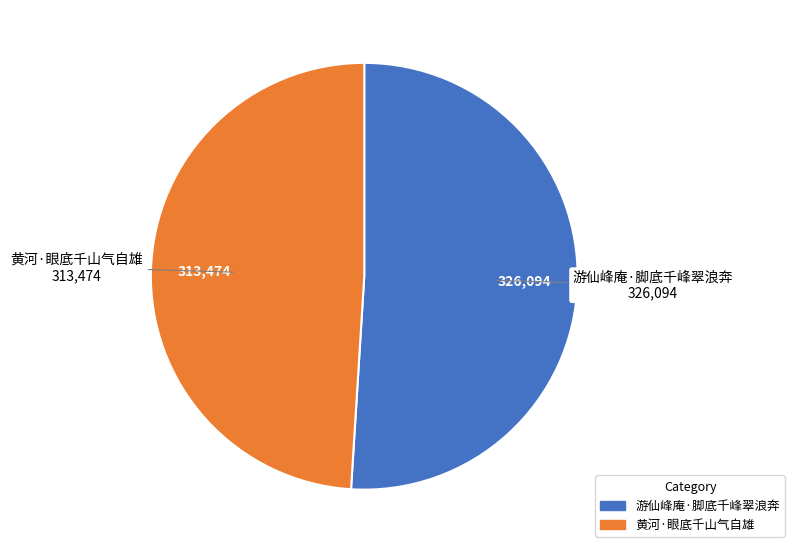

Between 黄河·眼底千山气自雄 and 游仙峰庵·脚底千峰翠浪奔, which is larger?

游仙峰庵·脚底千峰翠浪奔